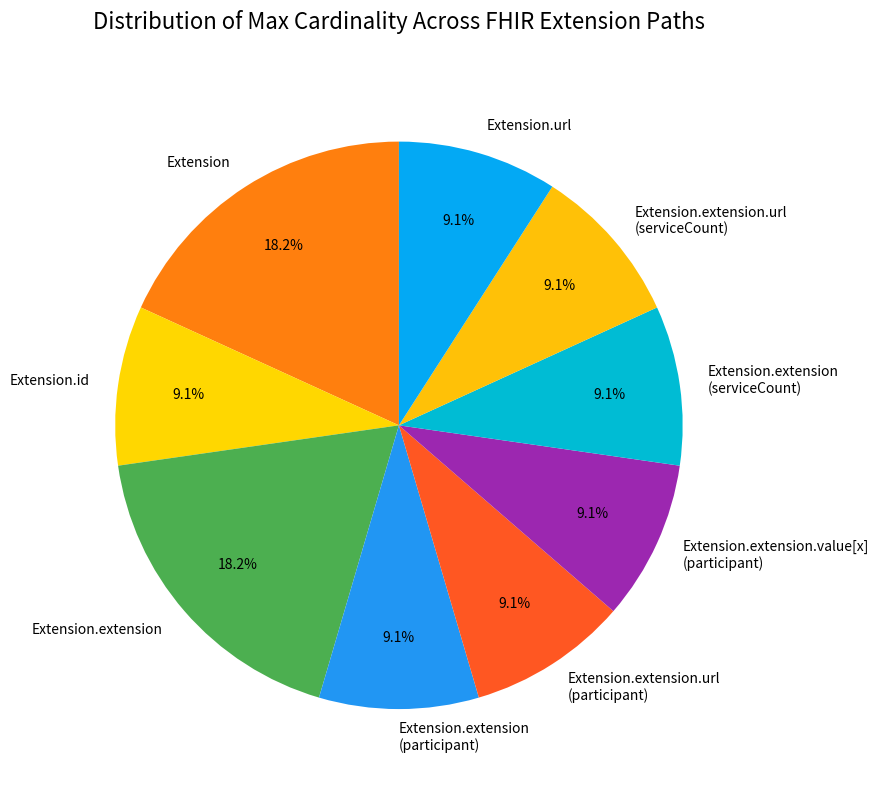

What is the total percentage of Extension.extension (participant) and Extension.extension (serviceCount)?

18.2%